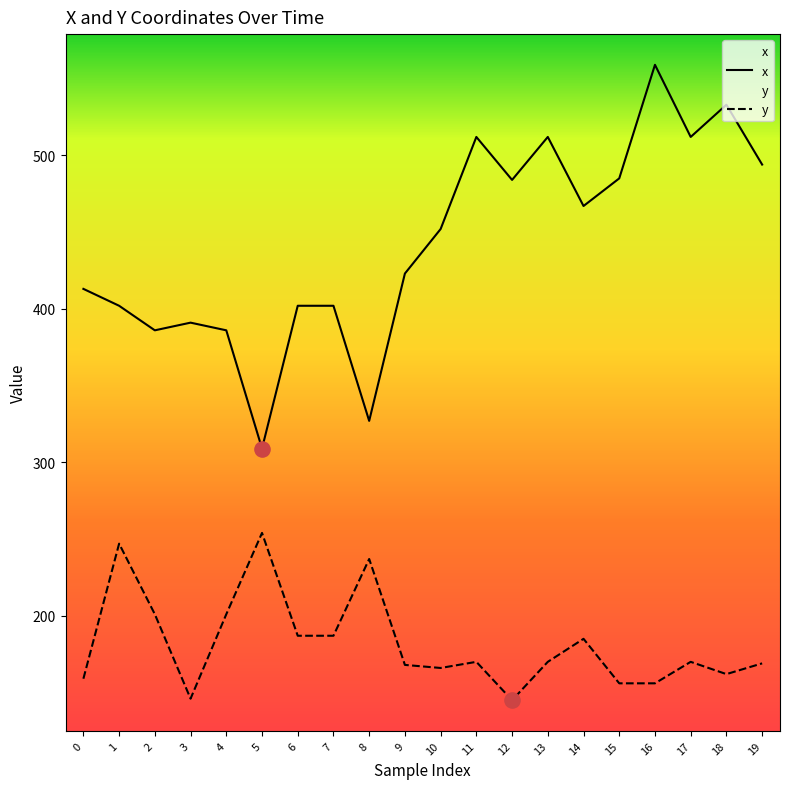

Is the value of y at 9 greater than the value of x at 8?

No